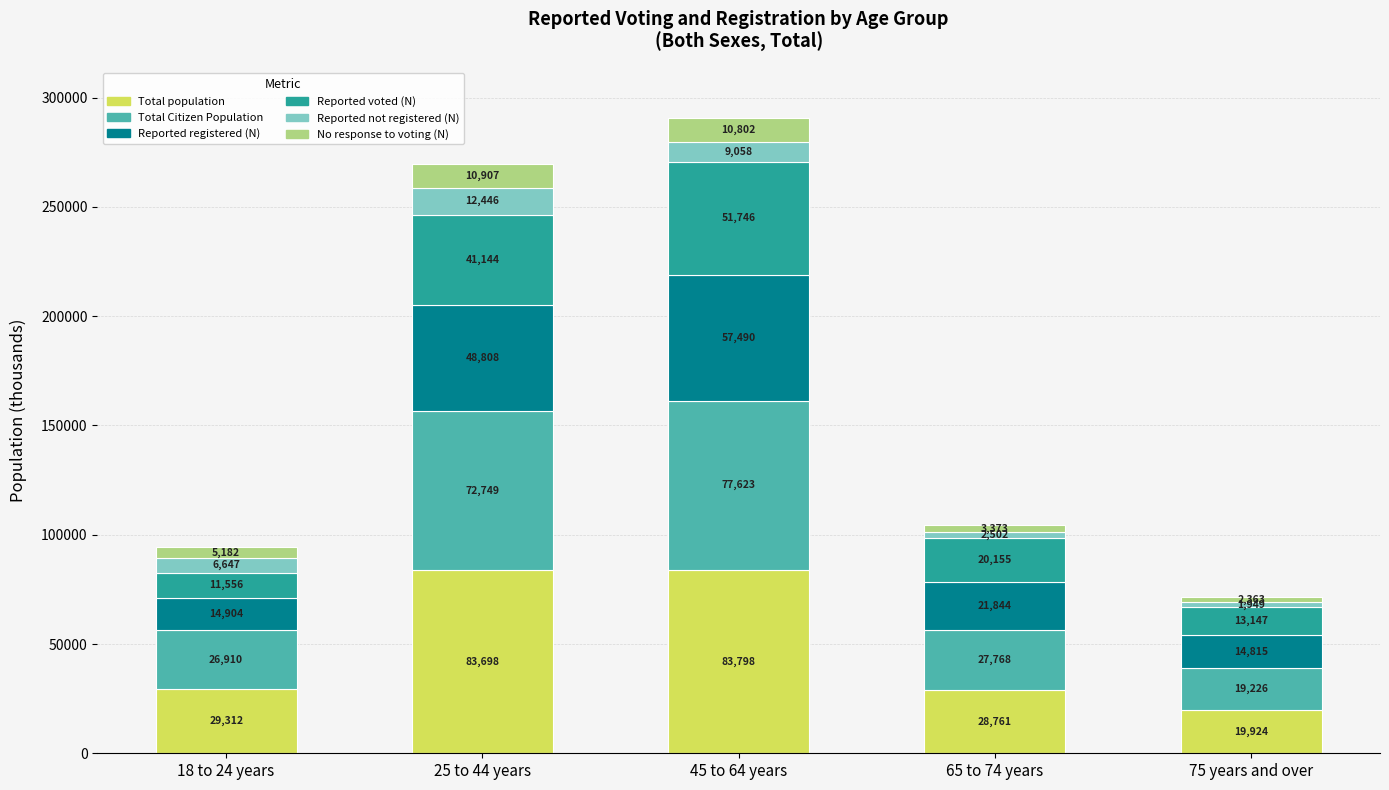

What is the total value across all series at 45 to 64 years?

290517